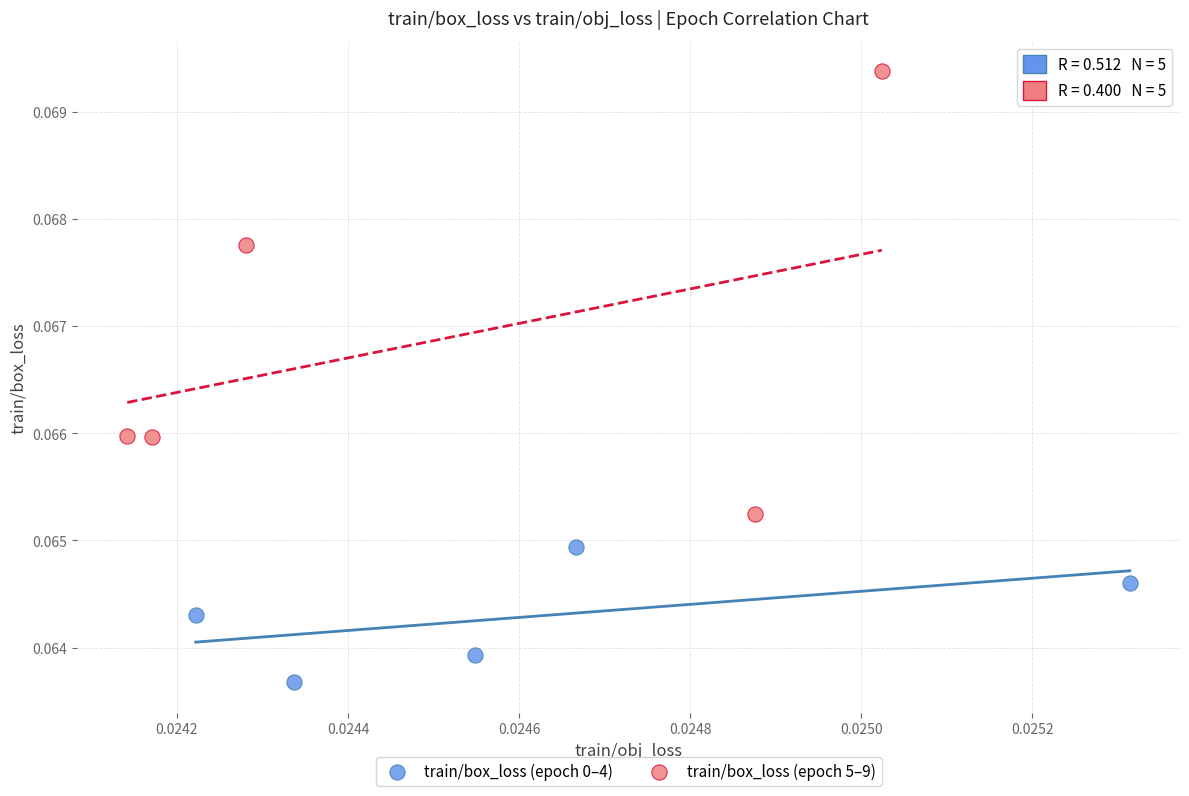

Which series has the widest spread of Y values?

train/box_loss (epoch 5–9)